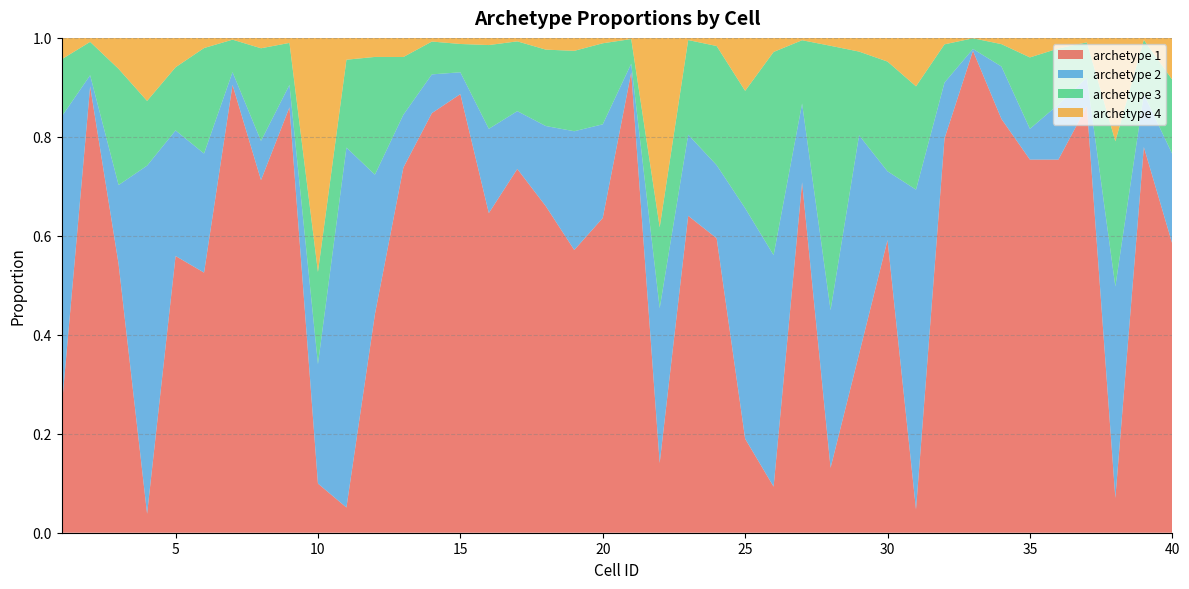

Reading left to right, transcribe all the data shown in this chart.

archetype 1: 0.3	0.9	0.5	0.0	0.6	0.5	0.9	0.7	0.9	0.1	0.1	0.4	0.7	0.8	0.9	0.6	0.7	0.7	0.6	0.6	0.9	0.1	0.6	0.6	0.2	0.1	0.7	0.1	0.4	0.6	0.0	0.8	1.0	0.8	0.8	0.8	0.9	0.1	0.8	0.6
archetype 2: 0.6	0.0	0.2	0.7	0.3	0.2	0.0	0.1	0.0	0.2	0.7	0.3	0.1	0.1	0.0	0.2	0.1	0.2	0.2	0.2	0.0	0.3	0.2	0.1	0.5	0.5	0.2	0.3	0.4	0.1	0.6	0.1	0.0	0.1	0.1	0.1	0.1	0.4	0.1	0.2
archetype 3: 0.1	0.1	0.2	0.1	0.1	0.2	0.1	0.2	0.1	0.2	0.2	0.2	0.1	0.1	0.1	0.2	0.1	0.2	0.2	0.2	0.0	0.2	0.2	0.2	0.2	0.4	0.1	0.5	0.2	0.2	0.2	0.1	0.0	0.0	0.1	0.1	0.1	0.3	0.1	0.2
archetype 4: 0.0	0.0	0.1	0.1	0.1	0.0	0.0	0.0	0.0	0.5	0.0	0.0	0.0	0.0	0.0	0.0	0.0	0.0	0.0	0.0	0.0	0.4	0.0	0.0	0.1	0.0	0.0	0.0	0.0	0.0	0.1	0.0	0.0	0.0	0.0	0.0	0.0	0.2	0.0	0.1